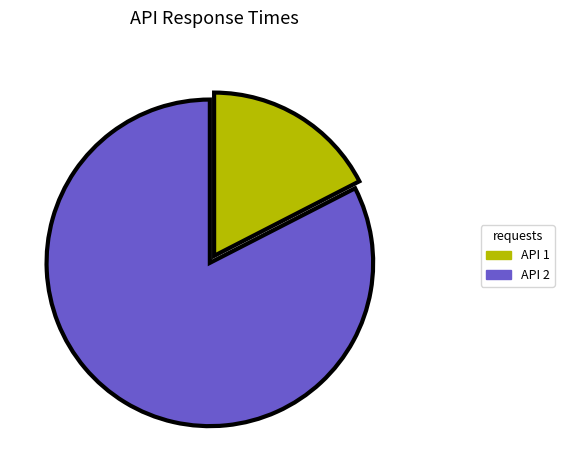

Which slice is the largest?

API 2